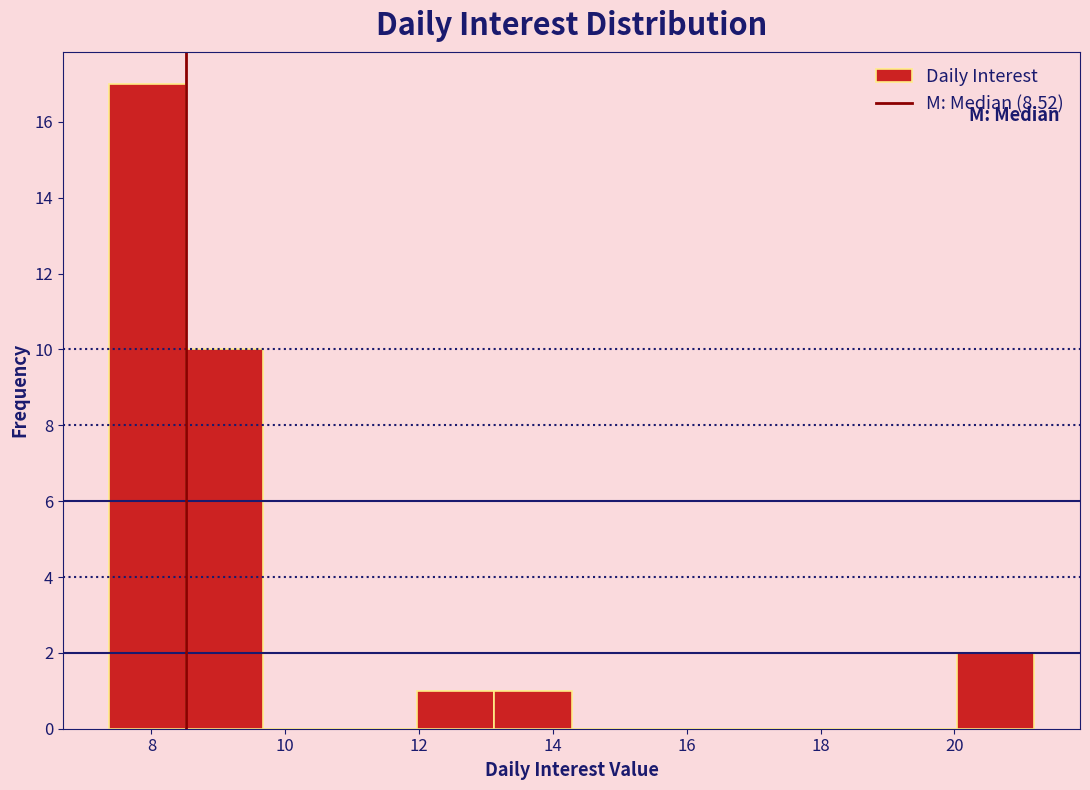

How tall is the bar that spans 13.2 to 14.2 on the x-axis? Neither the bar edges nor the heights are printed on the chart, so give them approximately, as read against the axes.

1